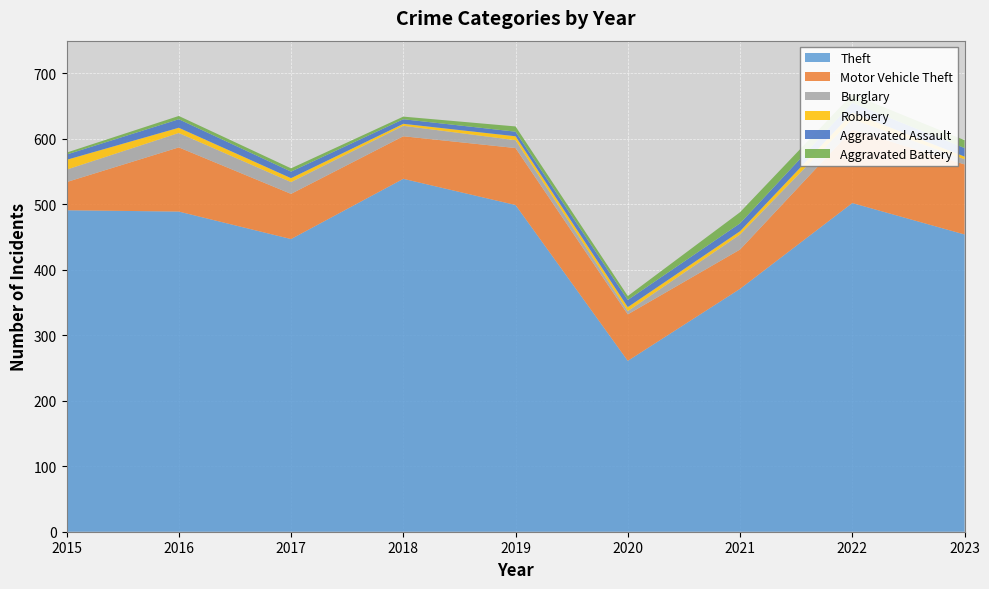

Reading right to left, transcribe all the data shown in this chart.

Theft: 2023=454	2022=502	2021=371	2020=261	2019=499	2018=539	2017=447	2016=489	2015=491
Motor Vehicle Theft: 2023=107	2022=112	2021=60	2020=71	2019=87	2018=65	2017=69	2016=98	2015=43
Burglary: 2023=8	2022=16	2021=23	2020=5	2019=12	2018=16	2017=18	2016=22	2015=19
Robbery: 2023=4	2022=10	2021=5	2020=6	2019=6	2018=3	2017=6	2016=8	2015=15
Aggravated Assault: 2023=13	2022=15	2021=12	2020=11	2019=7	2018=7	2017=10	2016=13	2015=8
Aggravated Battery: 2023=12	2022=13	2021=17	2020=6	2019=8	2018=4	2017=5	2016=5	2015=3